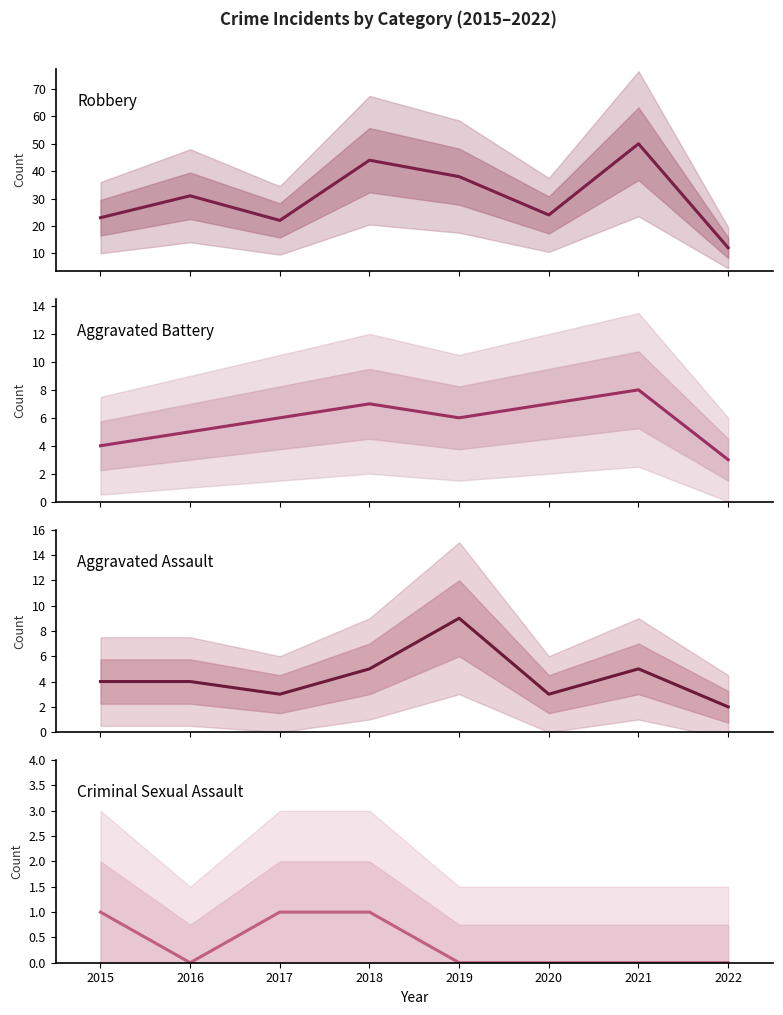

What is the sum of all Robbery values?

244